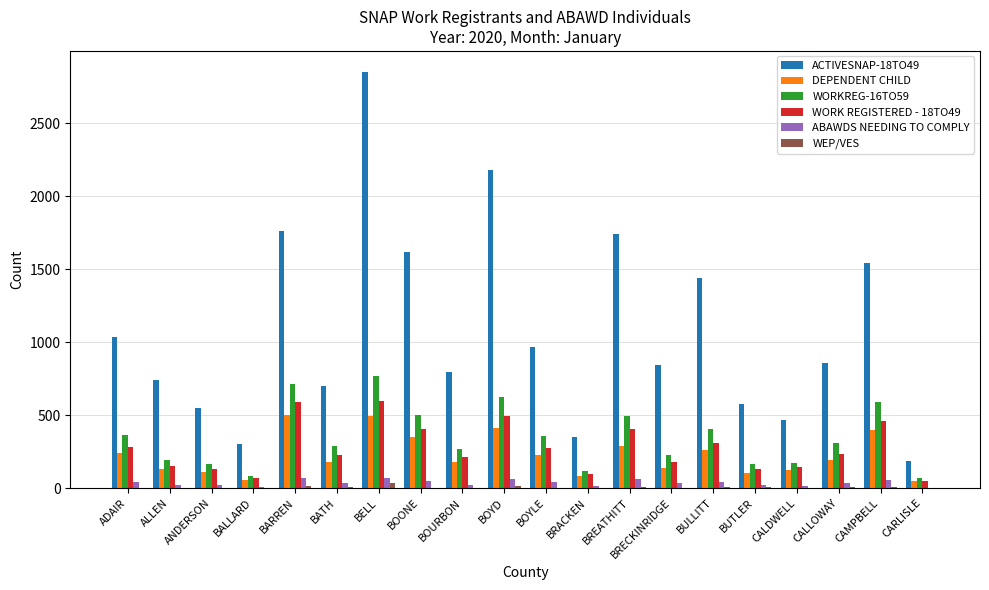

How many distinct data groups are displayed?

6